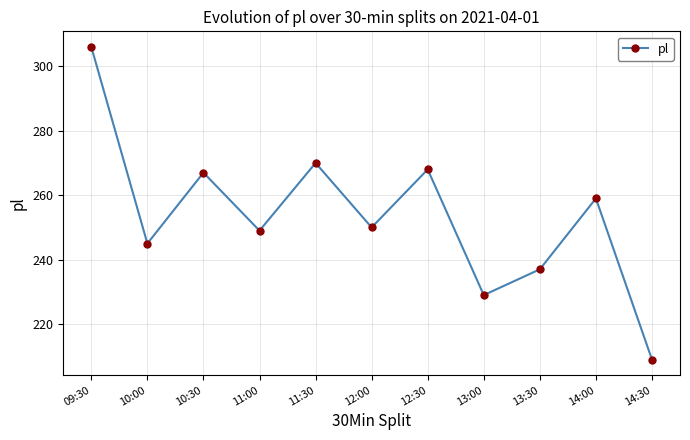

Is it true that the value at 14:00 is 259?

True